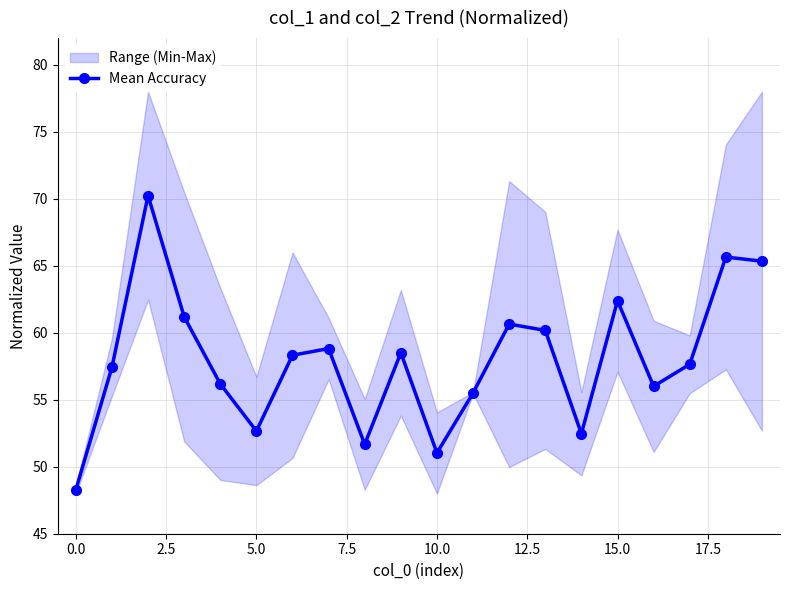

True or false: there are more than 0 points higher than both neighbors.

True